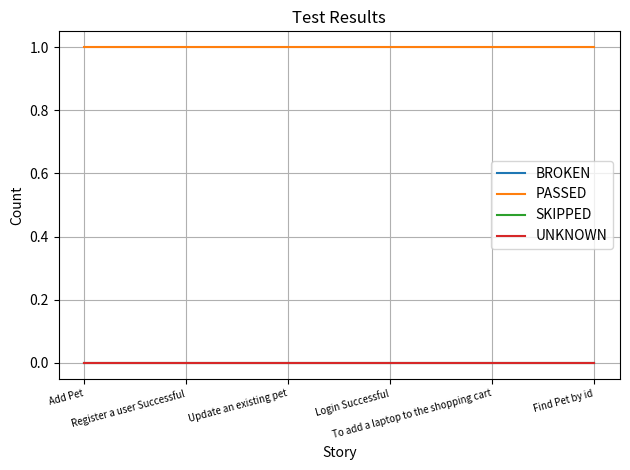

Is this an area chart (filled region under the line)?

No